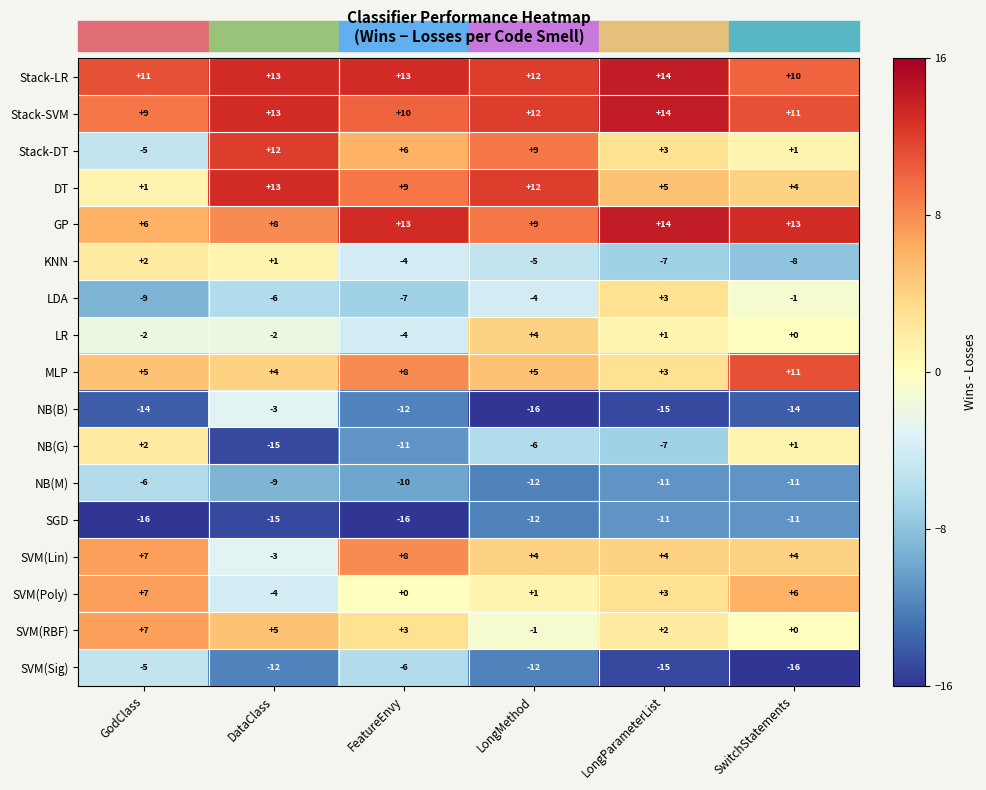

The value of LR at GodClass is -1. True or false?

False